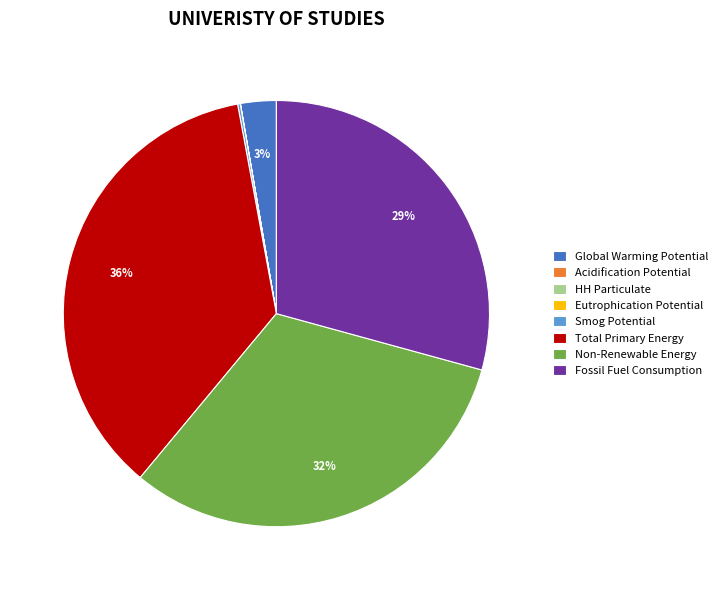

Which category has the biggest portion of the pie?

Total Primary Energy